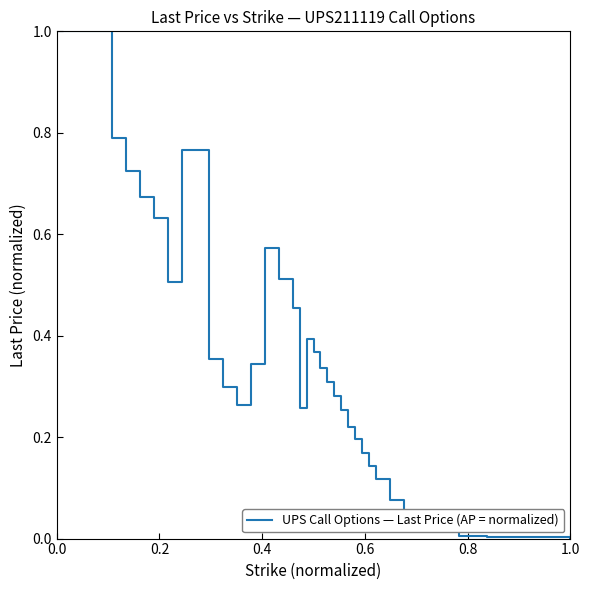

What is the maximum value shown in the chart?

1.0